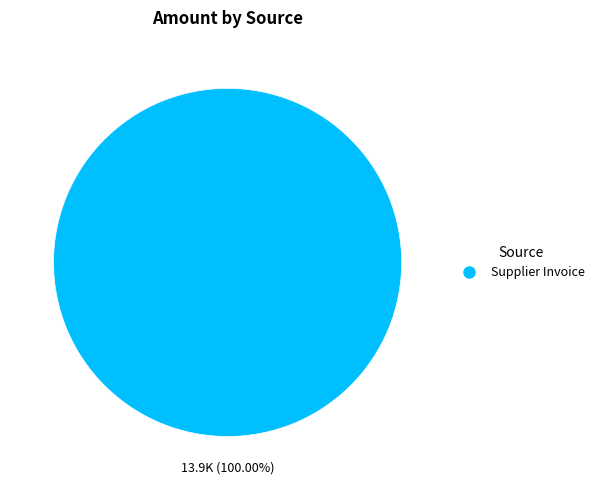

Is there any slice that represents more than half of the pie?

Yes